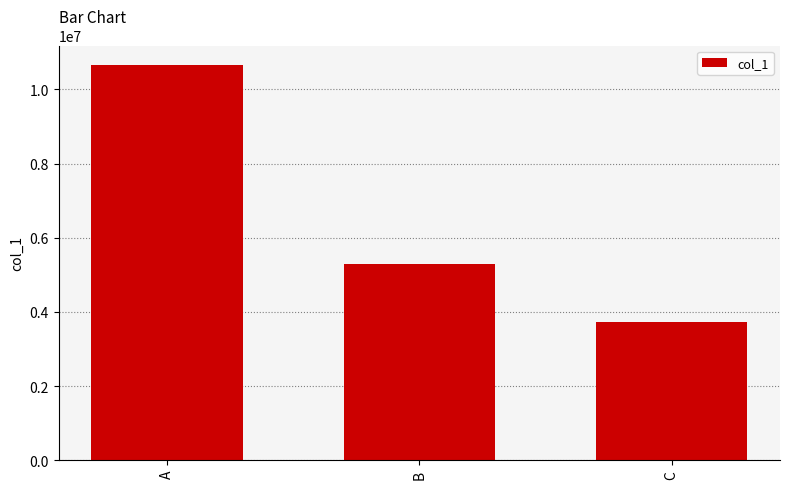

Where is the data nearest to the value 7191713?

B